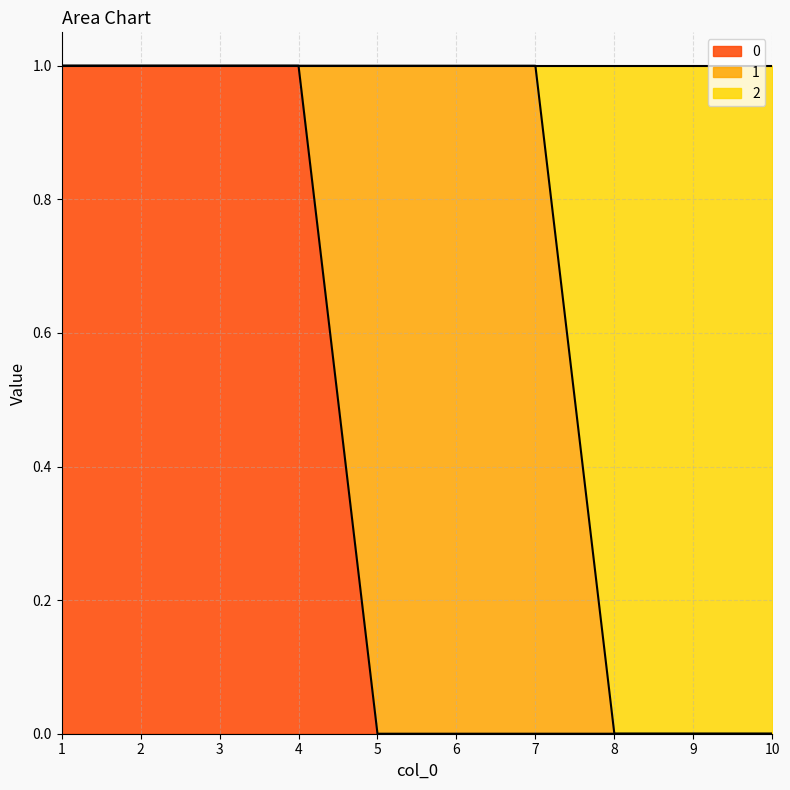

What are all the series names shown in the legend?

0, 1, 2